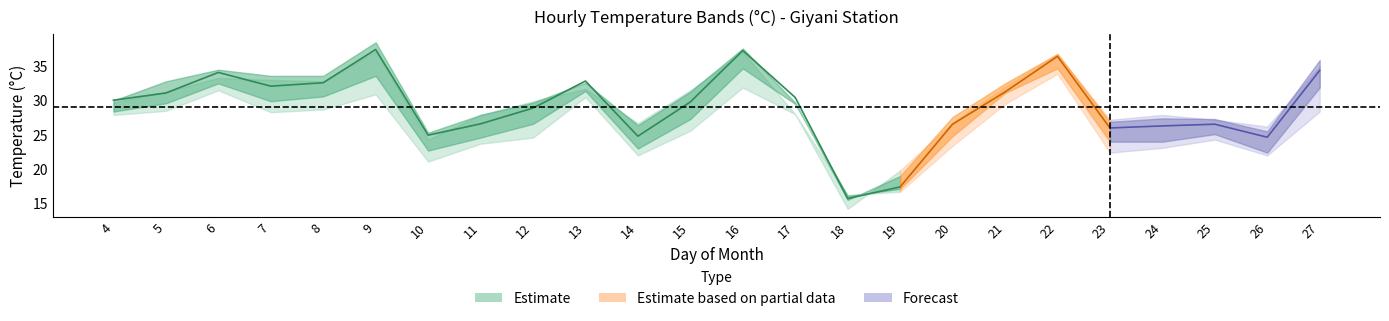

Reading left to right, list all the values displayed in this chart.

h10: 27.9	28.5	31.5	28.3	28.7	30.9	21.1	23.7	24.6	30.5	22.0	25.6	31.9	28.0	16.2	16.7	23.4	29.5	33.9	22.4	23.1	24.3	22.0	28.4
h11: 28.4	29.6	32.5	29.9	30.6	33.6	22.7	24.6	26.6	31.4	23.0	27.3	34.7	29.5	16.1	17.1	24.8	31.1	34.7	24.0	24.0	25.1	22.4	31.9
h12: 30.1	30.7	34.3	31.4	32.4	36.7	24.3	26.2	28.4	32.5	24.5	29.0	36.8	30.5	15.6	17.3	26.2	30.7	35.8	25.4	25.6	26.0	23.4	33.7
h13: 30.0	31.5	33.9	32.8	32.8	38.2	25.6	27.0	29.4	33.2	25.1	30.6	37.8	30.4	15.8	17.5	26.9	31.8	37.1	26.6	27.0	27.1	25.9	35.1
h14: 30.0	32.8	34.5	33.6	33.6	38.5	25.3	27.9	29.7	32.6	26.4	31.3	37.6	29.7	15.5	19.0	27.6	32.5	36.8	26.9	27.4	27.3	25.5	35.9
h15: 29.7	31.3	33.3	33.0	32.8	37.2	24.3	27.9	29.9	31.7	26.7	31.5	37.1	28.0	14.2	19.8	26.8	32.0	36.8	27.2	27.9	27.2	26.2	35.0